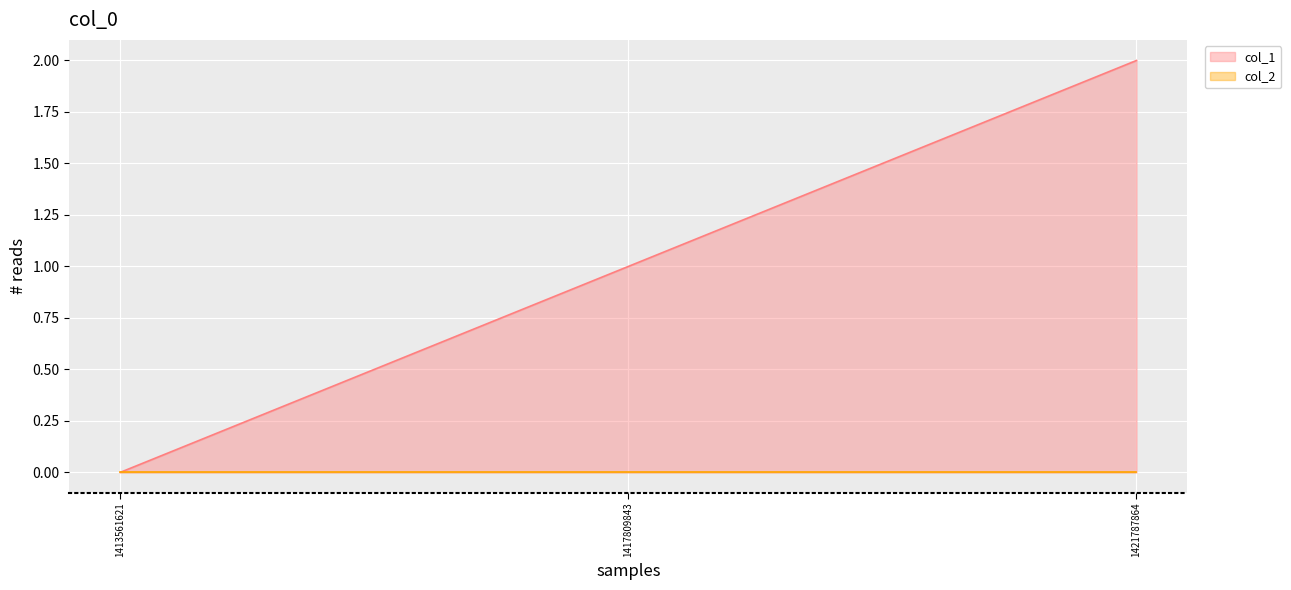

How many lines are shown in the chart?

2